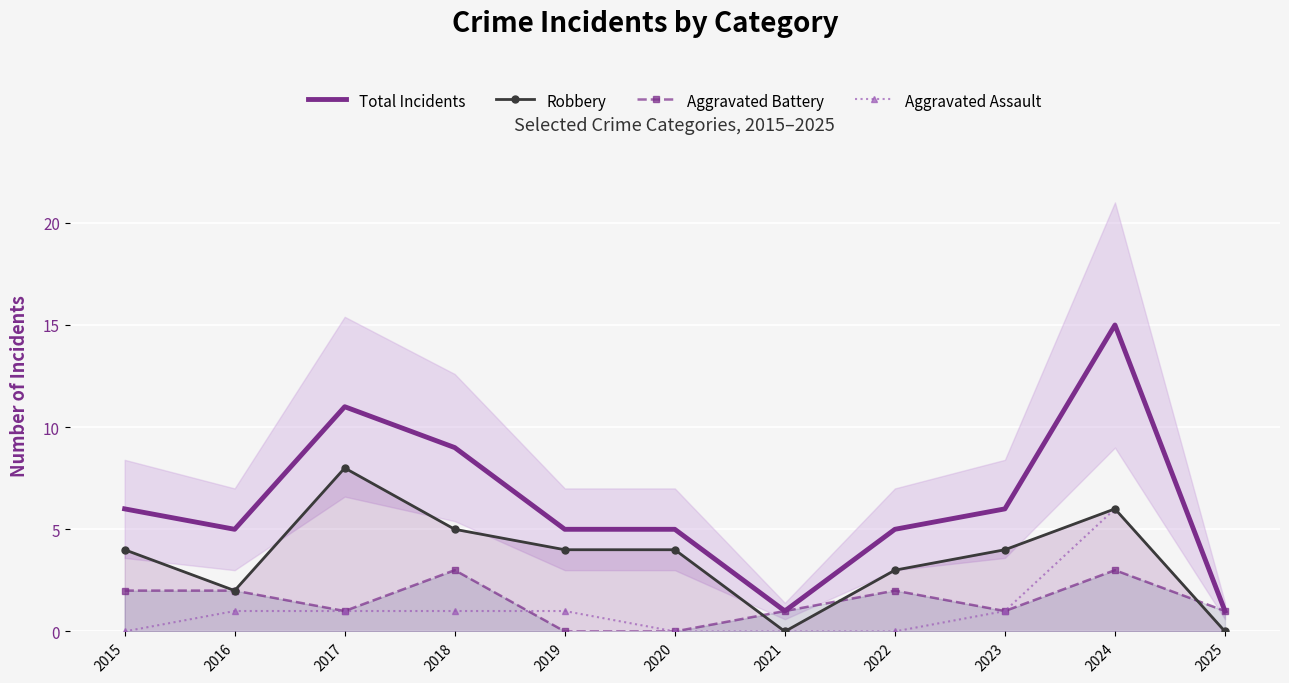

List the series in order of their peak value, lowest first.

Aggravated Battery, Aggravated Assault, Robbery, Total Incidents